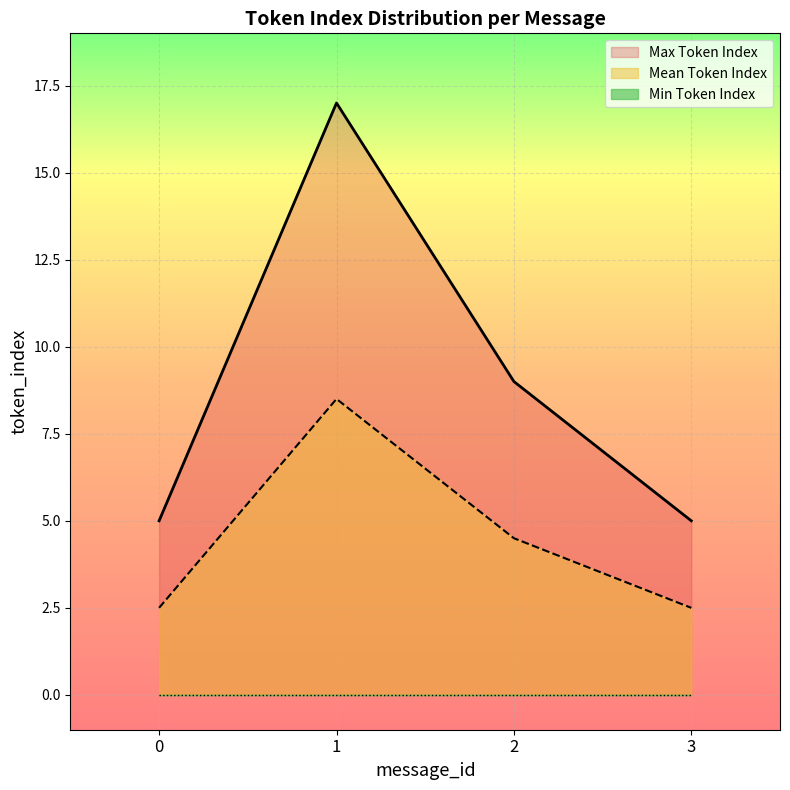

Does the chart display data point markers on the line(s)?

No